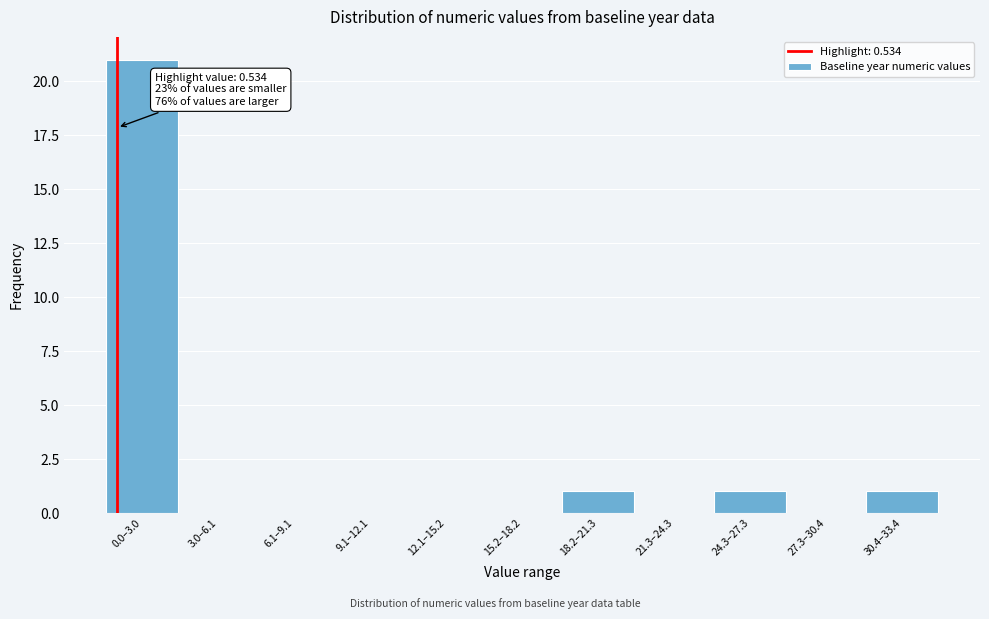

Reading left to right, transcribe all the data shown in this chart.

0.0–3.0=21	3.0–6.1=0	6.1–9.1=0	9.1–12.1=0	12.1–15.2=0	15.2–18.2=0	18.2–21.3=1	21.3–24.3=0	24.3–27.3=1	27.3–30.4=0	30.4–33.4=1